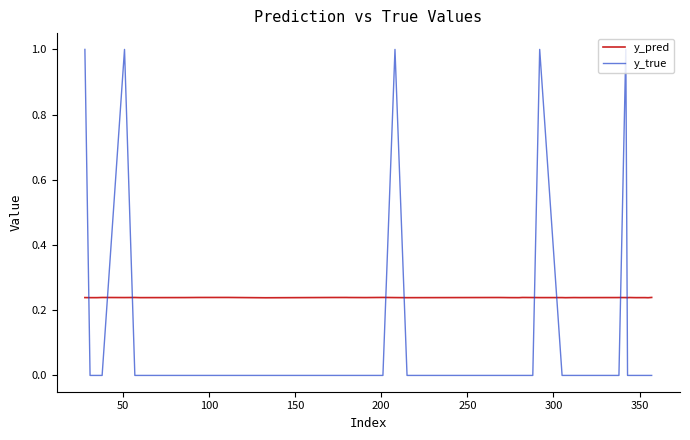

Which series has the largest total across all categories?

y_pred